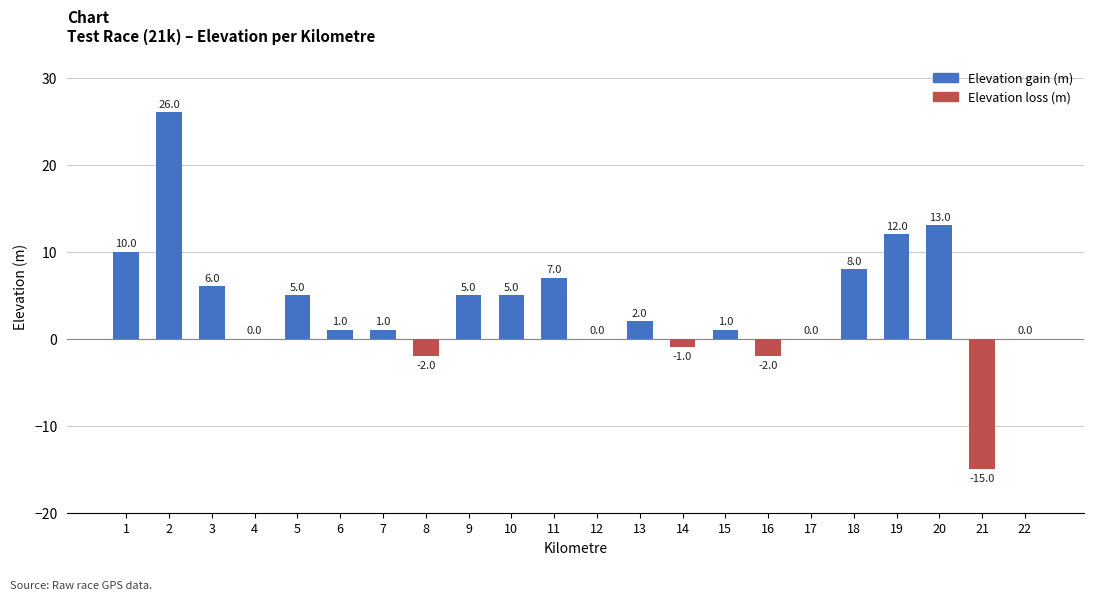

Are the bars horizontal?

No